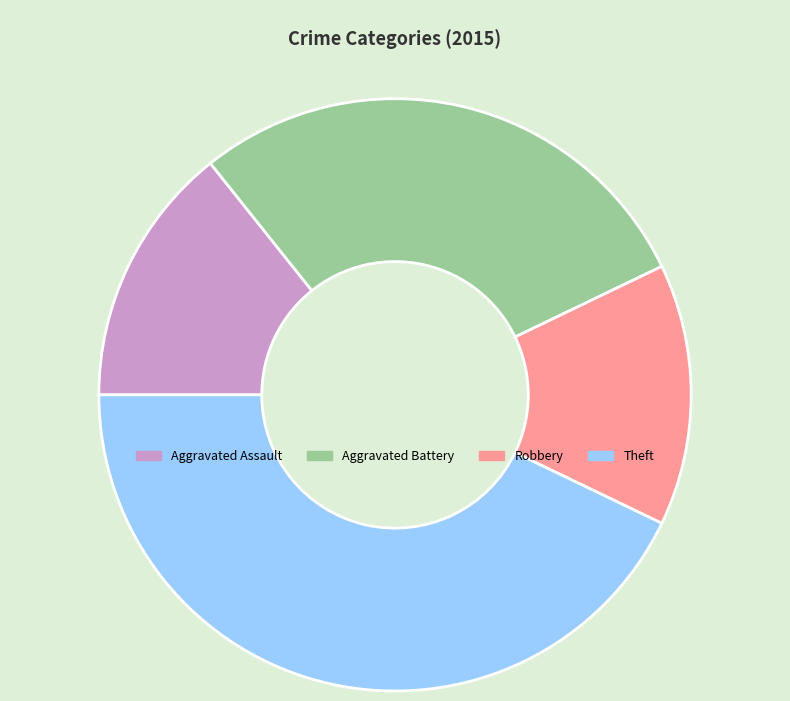

True or false: Aggravated Battery accounts for 29% of the total.

True